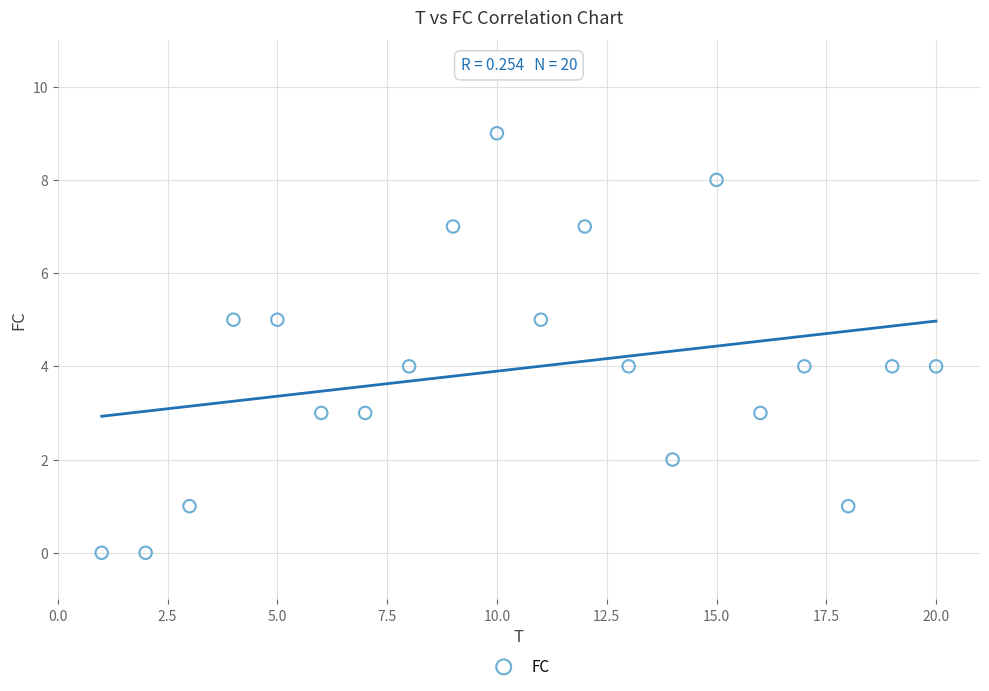

What is the range of X values (max minus min)?

19